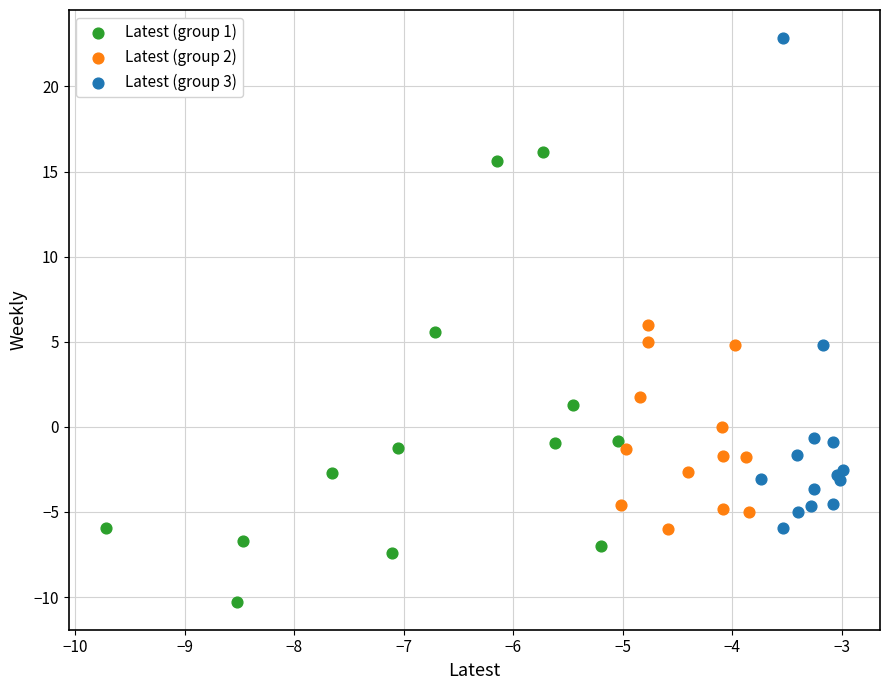

Which series reaches the maximum Y coordinate?

Latest (group 3)